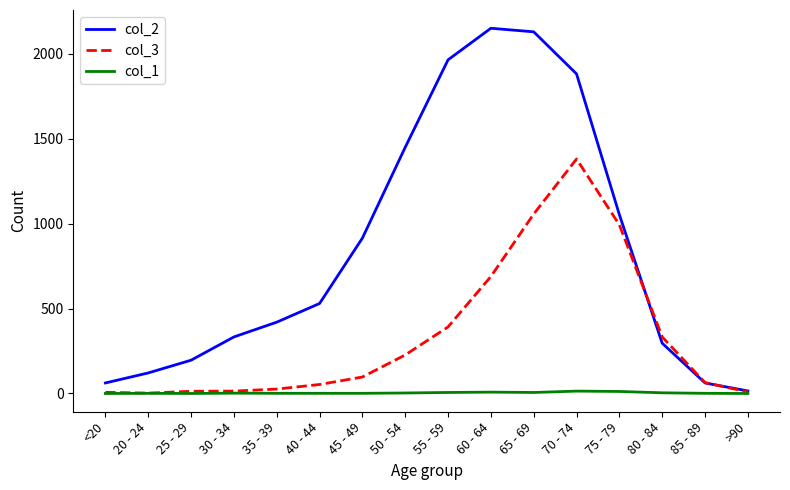

What is the minimum value for col_2?

15